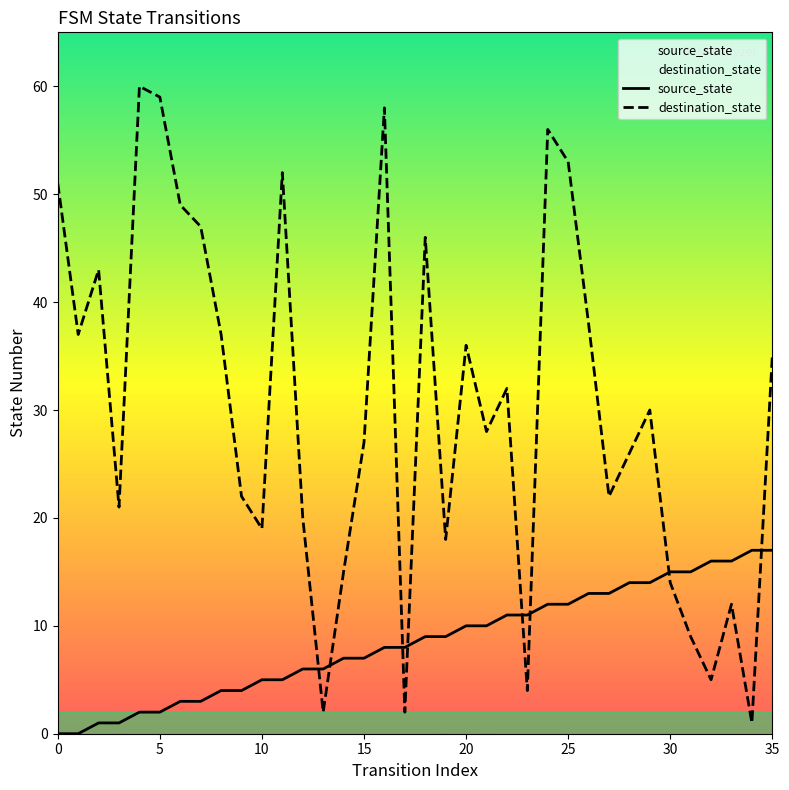

Reading left to right, extract all data points from this chart.

source_state: 0	0	1	1	2	2	3	3	4	4	5	5	6	6	7	7	8	8	9	9	10	10	11	11	12	12	13	13	14	14	15	15	16	16	17	17
destination_state: 51	37	43	21	60	59	49	47	37	22	19	52	20	2	15	27	58	2	46	18	36	28	32	4	56	53	38	22	26	30	14	9	5	12	1	35